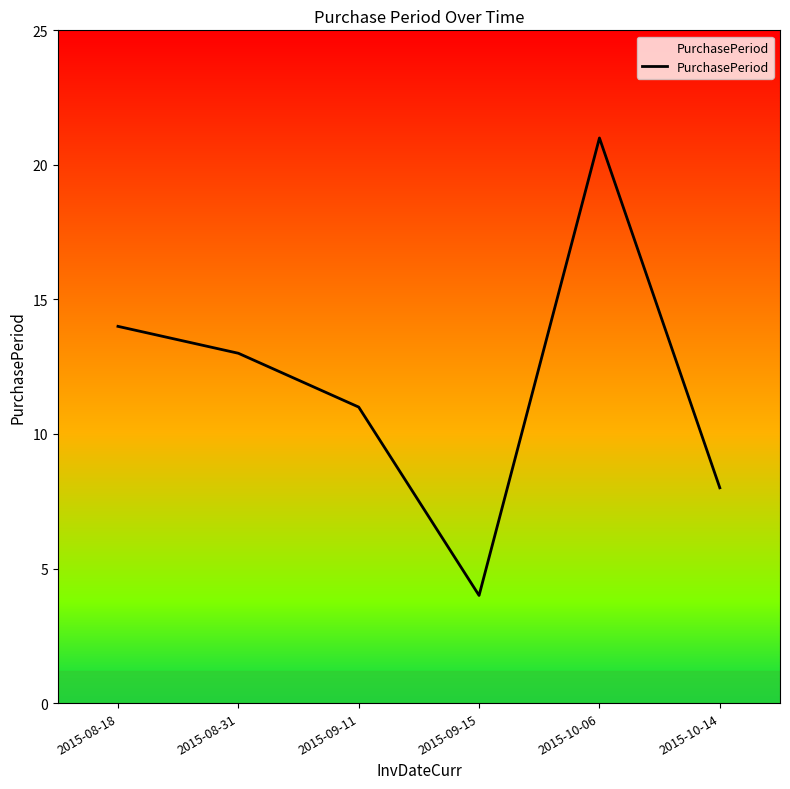

What position from the right is 2015-09-15?

3